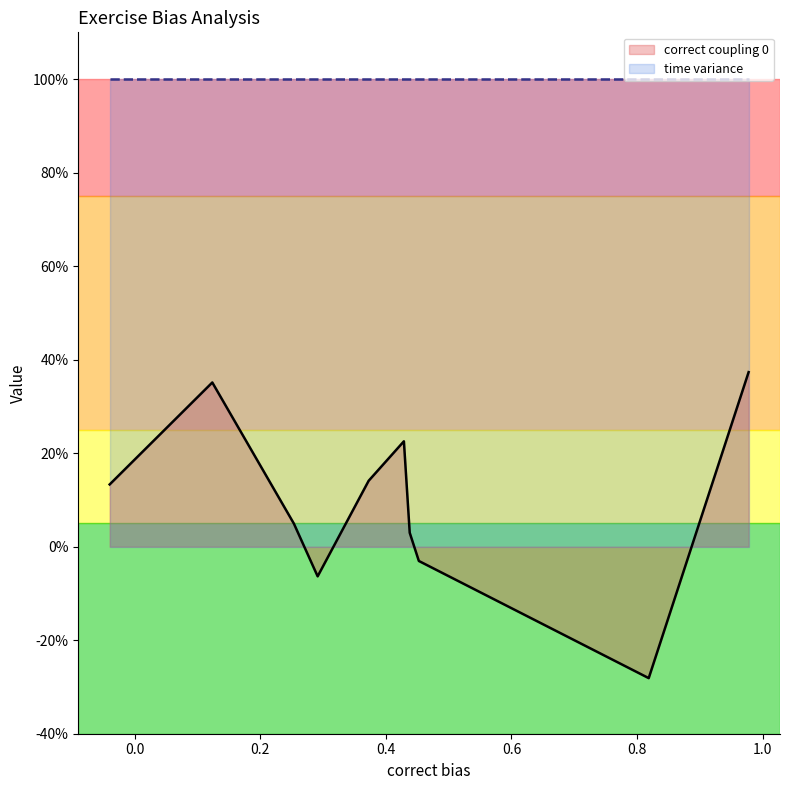

How many values in correct bias are above zero?

9